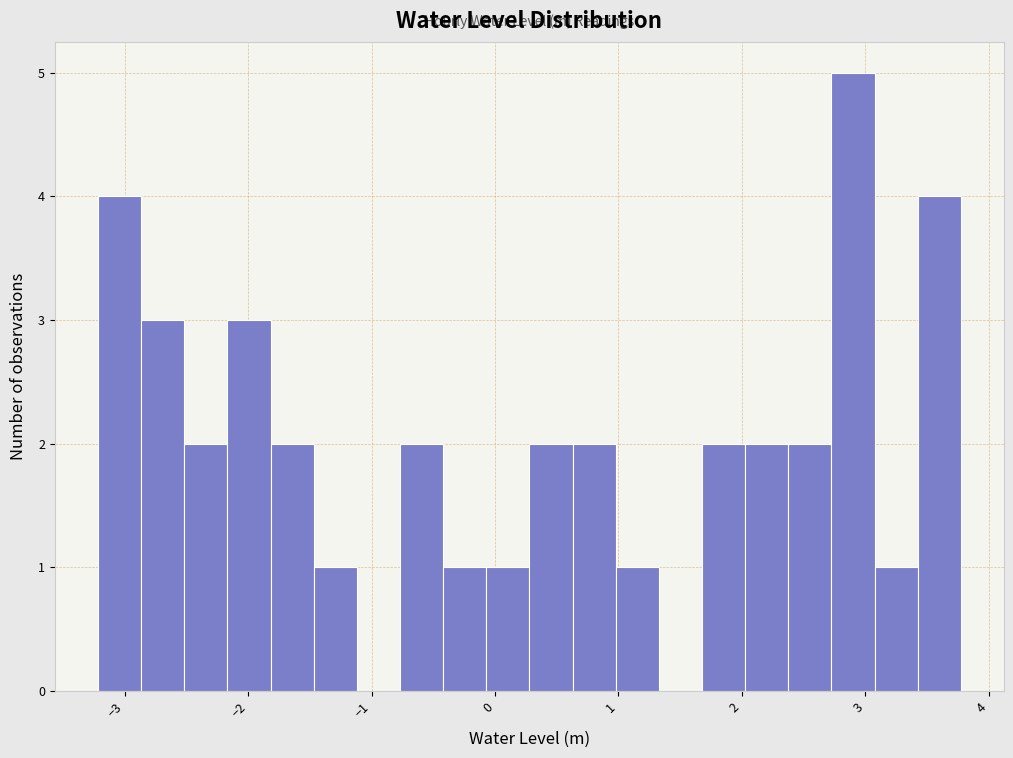

Around what value on the x-axis is the tallest bar? Give the approximate position of its centre, as read against the axis.

2.9